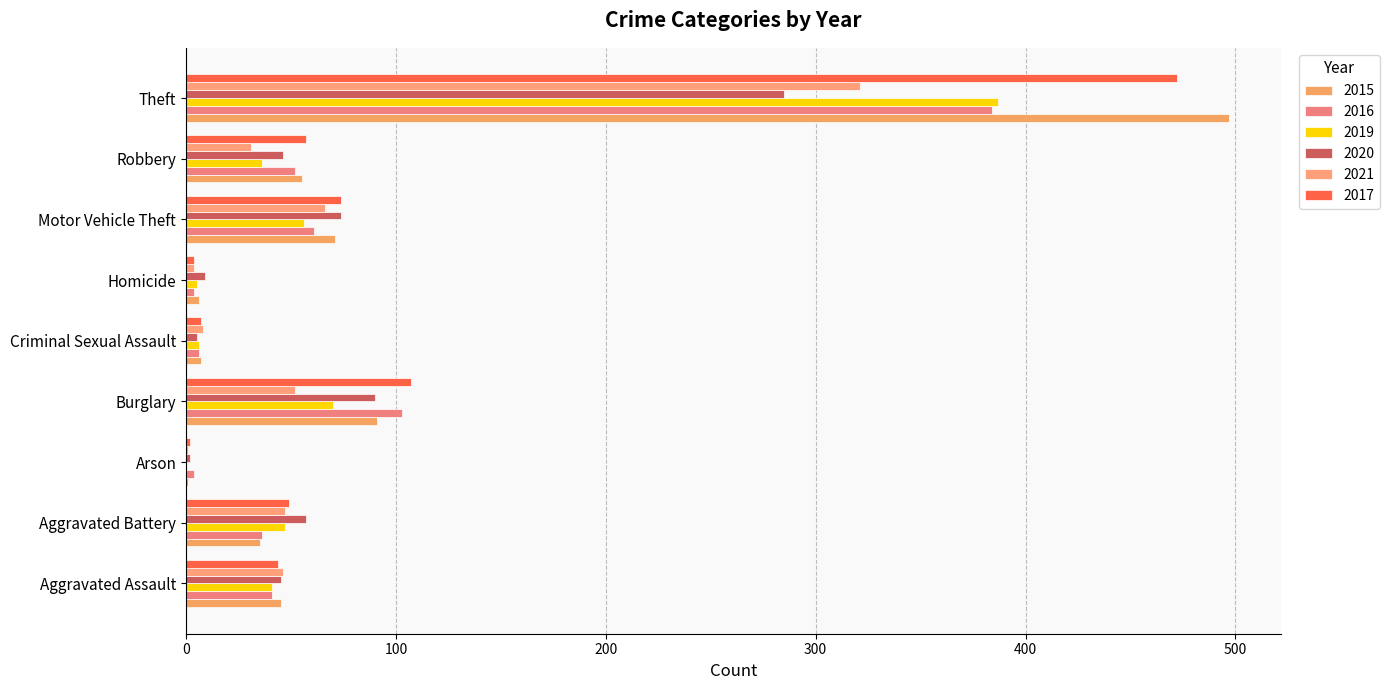

What is the average value of the 2020 series?

68